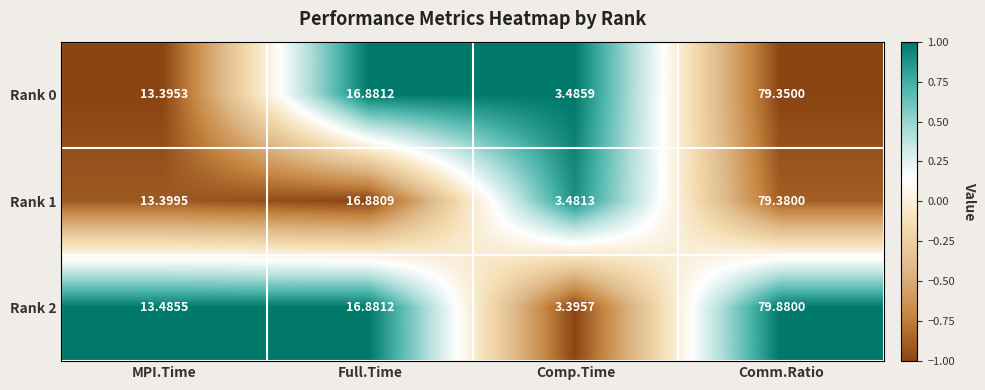

At which category is the sum across all series the highest?

Comm.Ratio